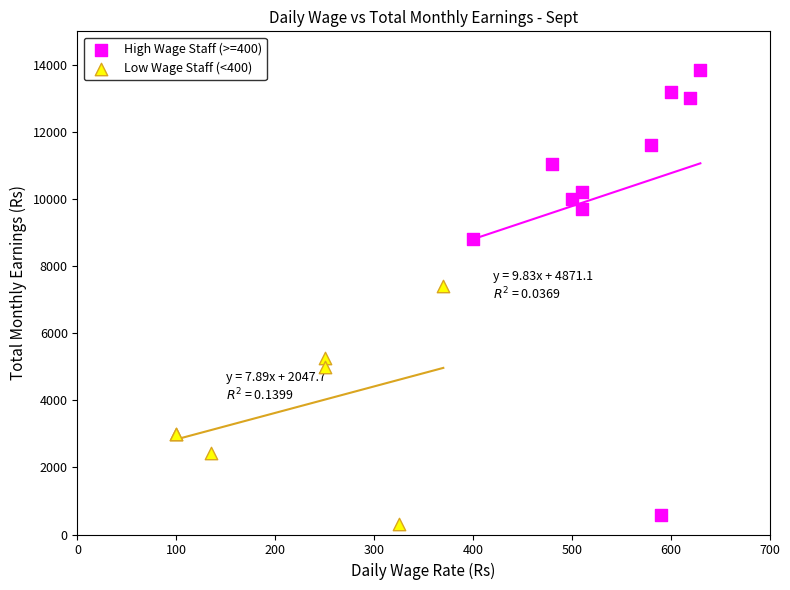

Which series has the largest Y range (max minus min)?

High Wage Staff (>=400)